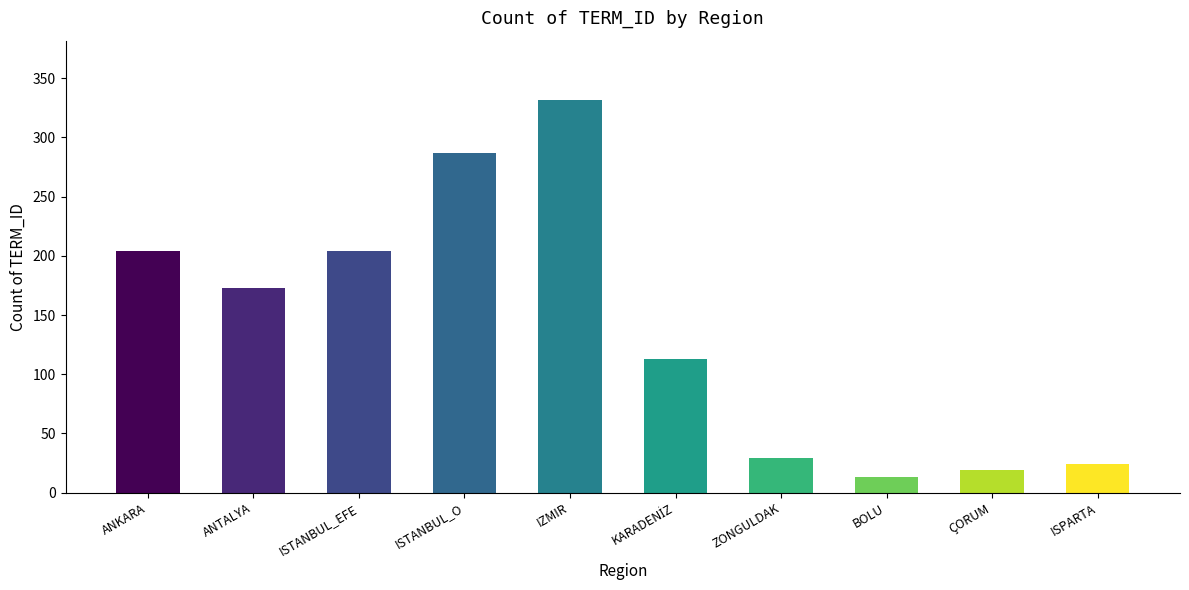

Where does the data first go above 173?

ANKARA